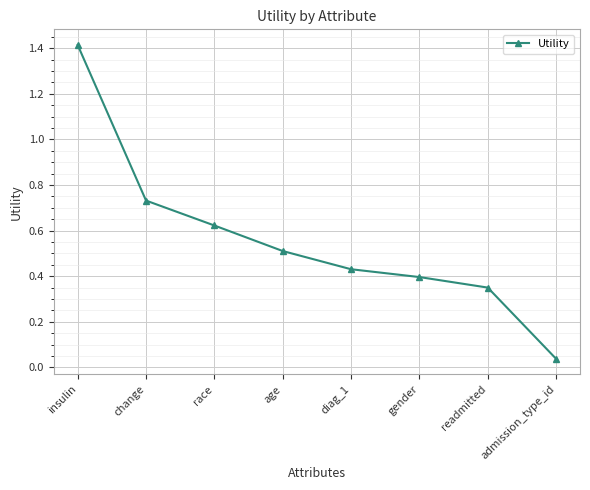

Is this an area chart (filled region under the line)?

No